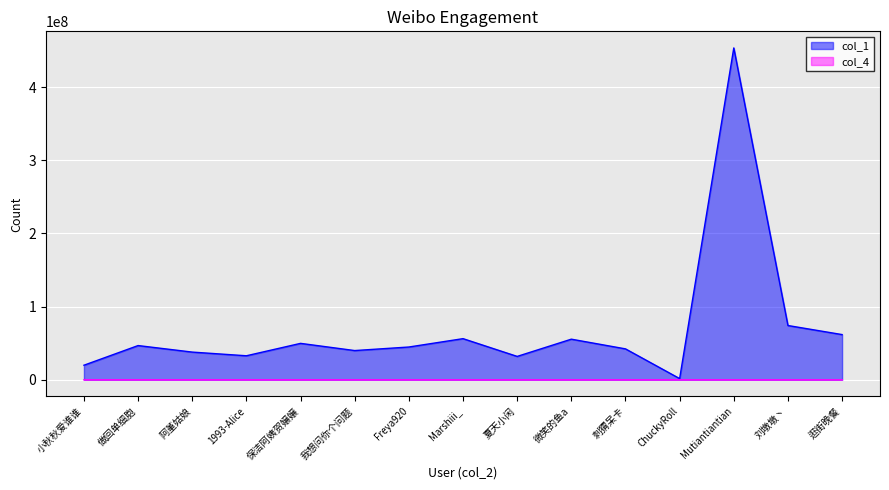

List the labels in order of col_1 value, largest first.

Mutiantiantian, 刘墩墩丶, 逛街晚餐, Marshiii_, 微笑的鱼a, 保洁阿姨贺嬢嬢, 做回单细胞, Freya920, 刺猬呆卡, 我想问你个问题, 阿堇姑娘, 1993-Alice, 夏天小闲, 小秋秋爱谁谁, ChuckyRoll